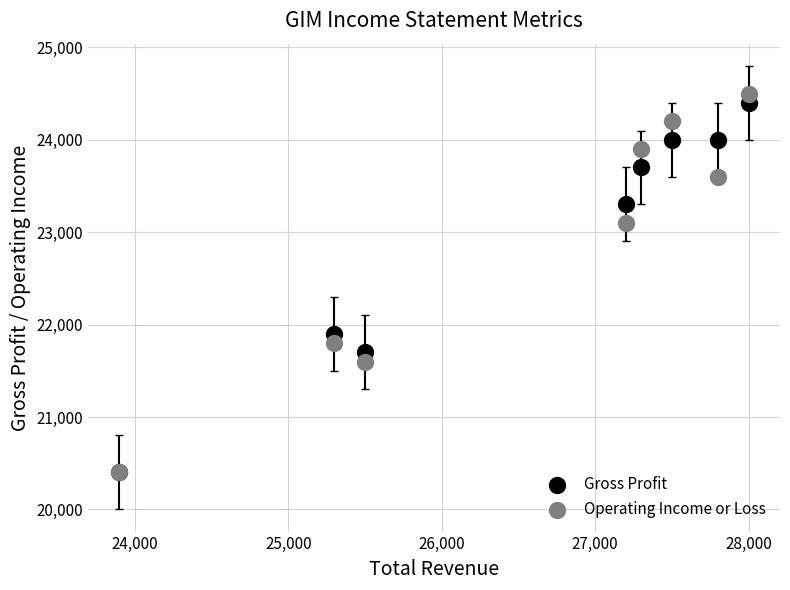

Which series has the largest Y range (max minus min)?

Operating Income or Loss